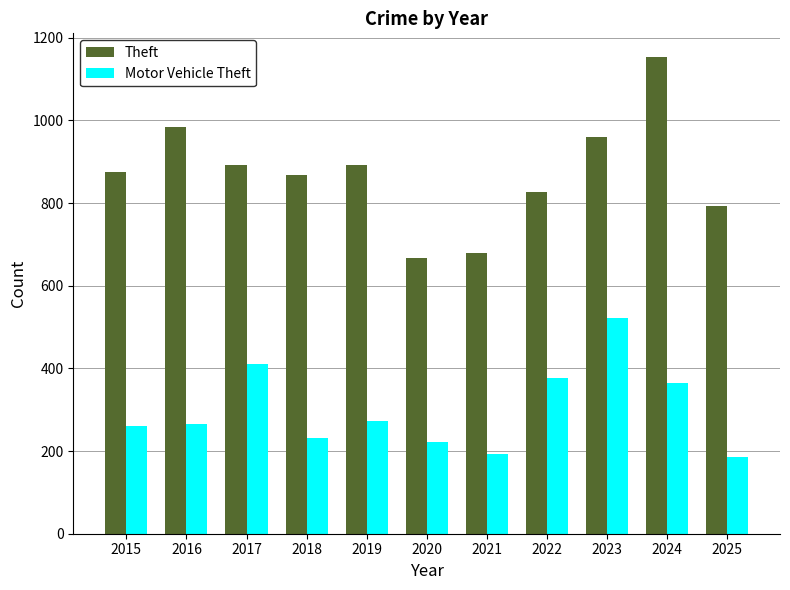

At 2016, list the series in order from largest to smallest.

Theft, Motor Vehicle Theft